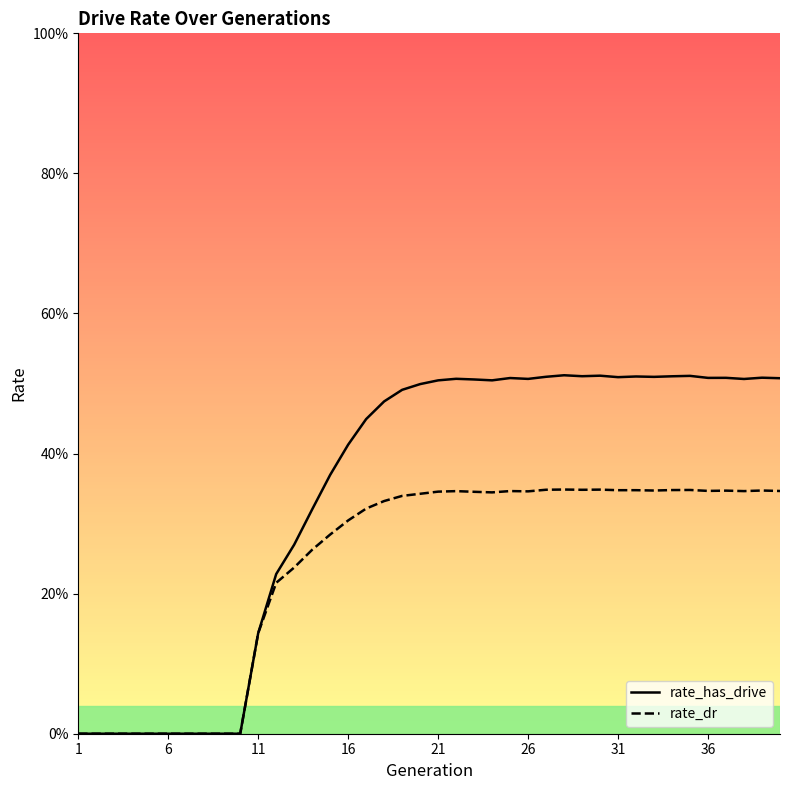

What are all the series names shown in the legend?

rate_has_drive, rate_dr